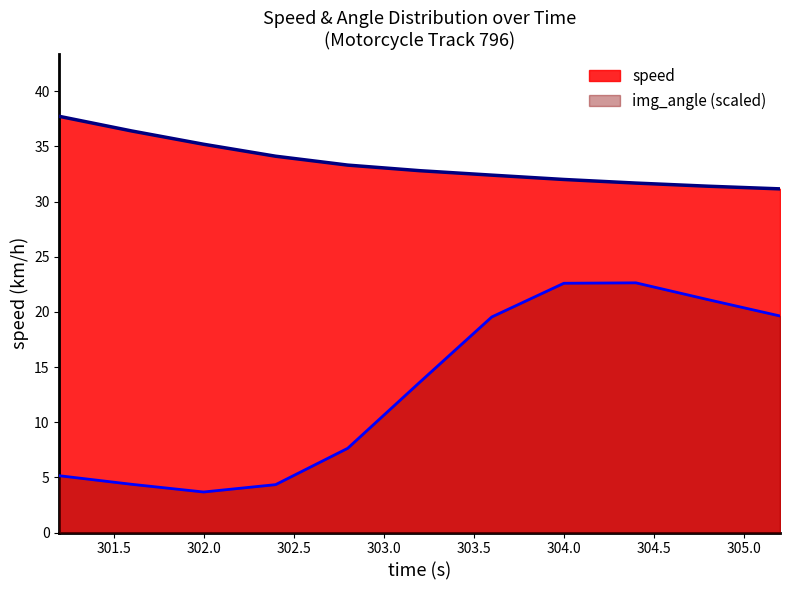

Reading left to right, what are all the values shown in this chart?

speed: 37.7	36.4	35.2	34.1	33.3	32.8	32.4	32.0	31.7	31.4	31.1
img_angle: 5.1	4.4	3.7	4.3	7.6	13.6	19.5	22.6	22.6	21.1	19.6